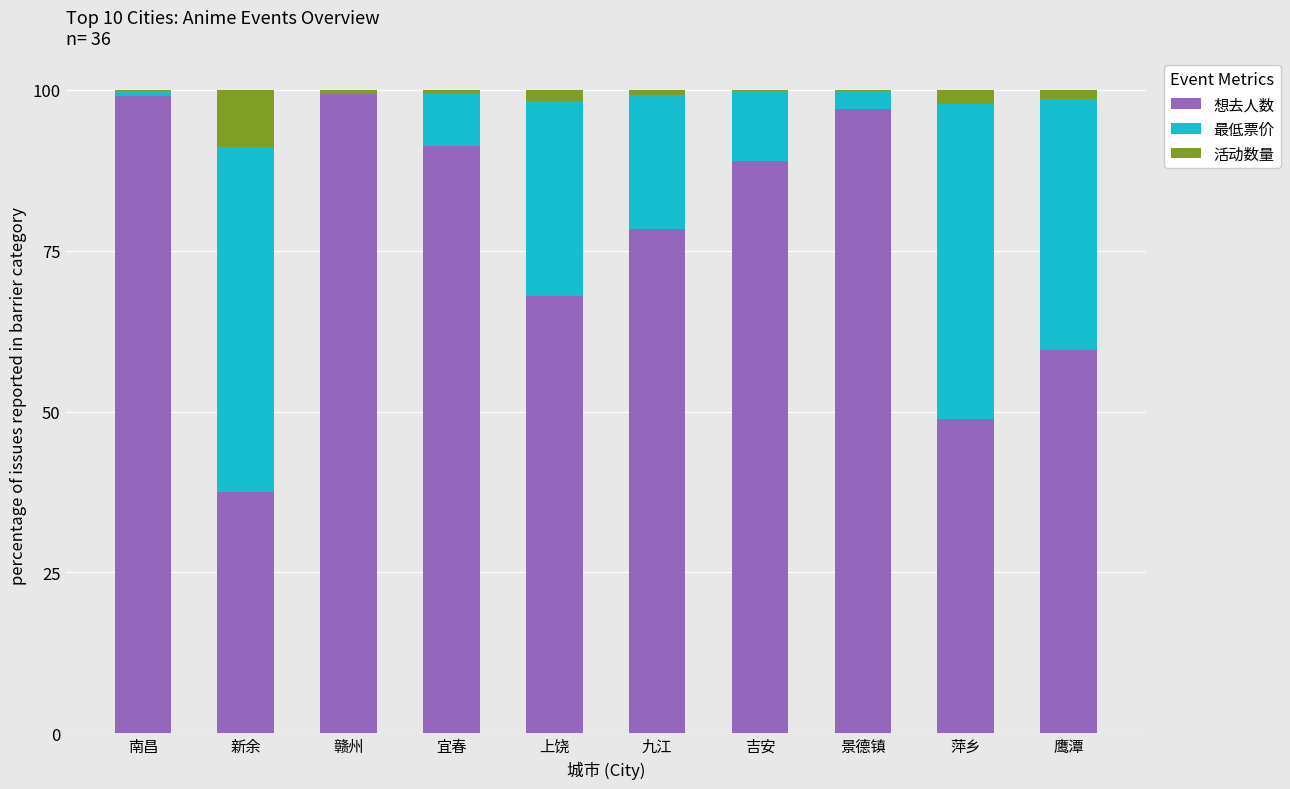

True or false: 想去人数 has a value of 175.5 at 南昌.

False